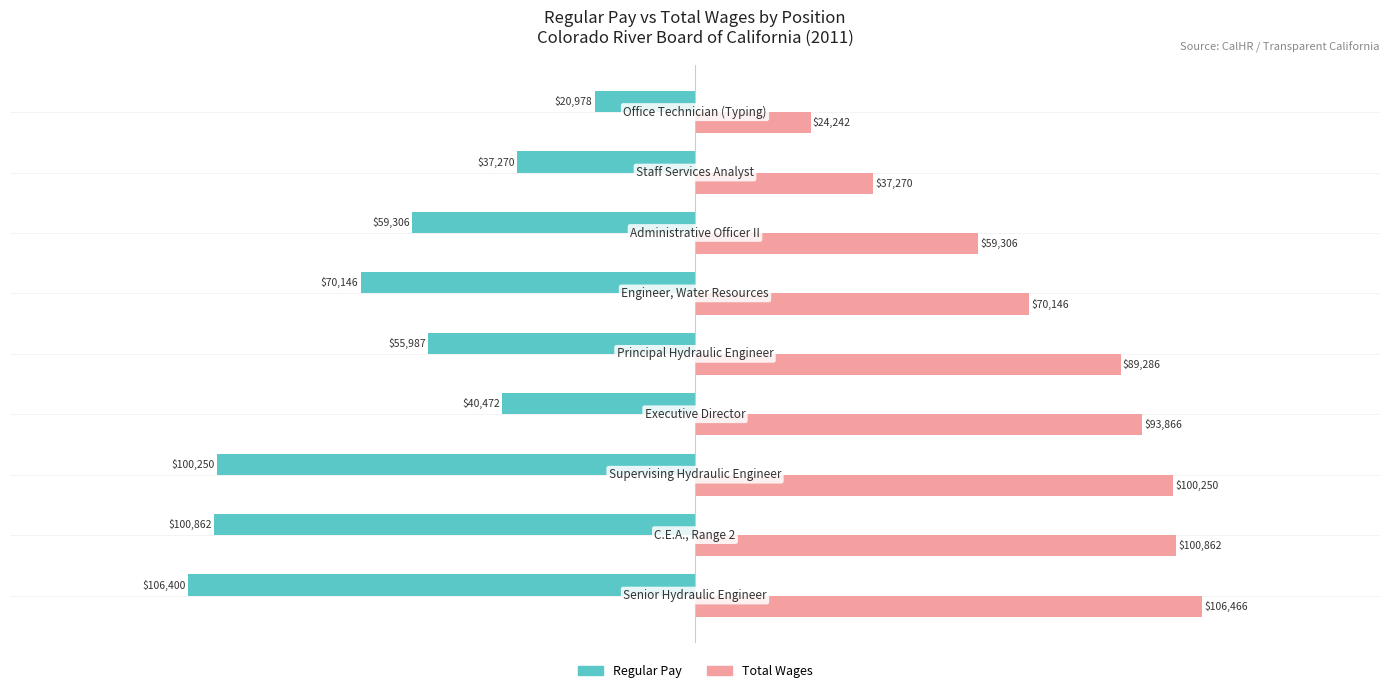

What is the minimum value shown in the chart?

-106400